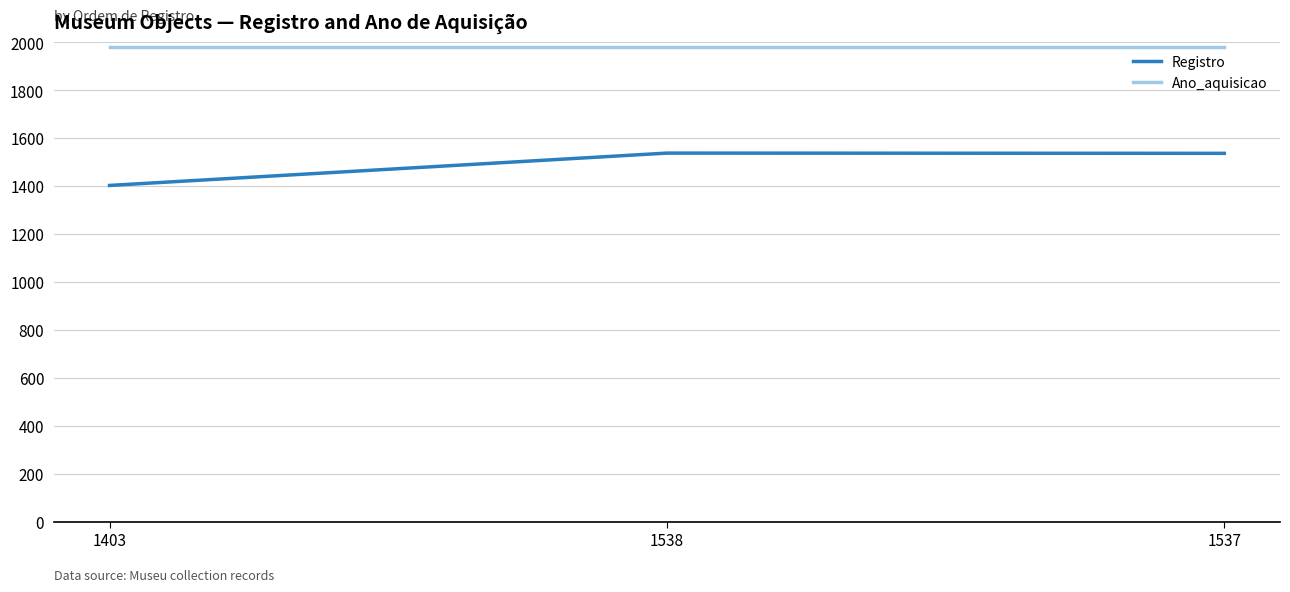

The Registro series shows 1538 at 1538. True or false?

True